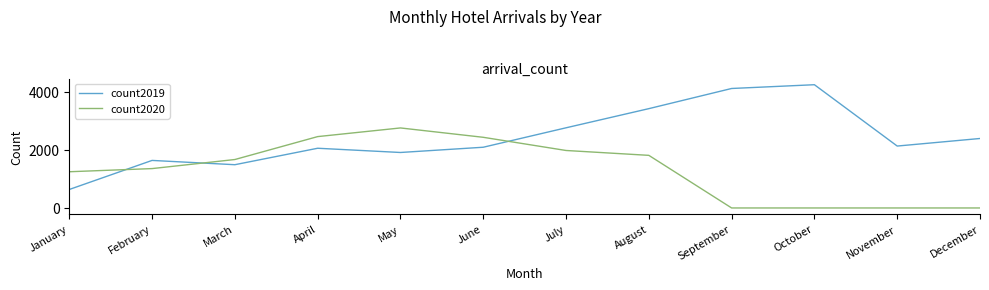

Which series has the largest total across all categories?

count2019